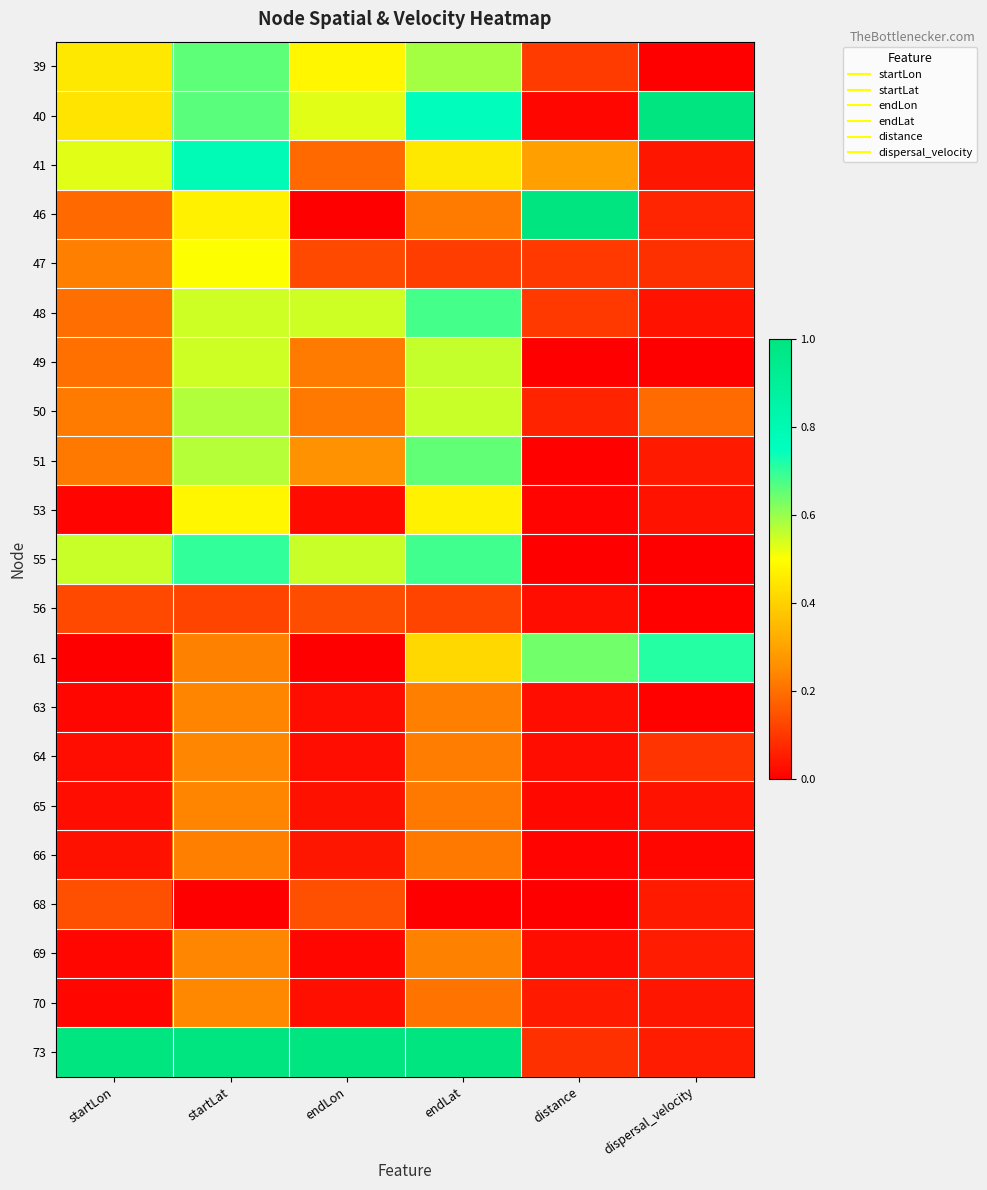

Reading left to right, extract all data points from this chart.

39: startLon=0.5	startLat=0.7	endLon=0.5	endLat=0.6	distance=0.1	dispersal_velocity=0.0
40: startLon=0.4	startLat=0.7	endLon=0.5	endLat=0.8	distance=0.0	dispersal_velocity=1.0
41: startLon=0.5	startLat=0.8	endLon=0.2	endLat=0.5	distance=0.3	dispersal_velocity=0.0
46: startLon=0.2	startLat=0.5	endLon=0.0	endLat=0.2	distance=1.0	dispersal_velocity=0.1
47: startLon=0.2	startLat=0.5	endLon=0.1	endLat=0.1	distance=0.1	dispersal_velocity=0.1
48: startLon=0.2	startLat=0.5	endLon=0.6	endLat=0.7	distance=0.1	dispersal_velocity=0.0
49: startLon=0.2	startLat=0.5	endLon=0.2	endLat=0.6	distance=0.0	dispersal_velocity=0.0
50: startLon=0.2	startLat=0.6	endLon=0.2	endLat=0.6	distance=0.1	dispersal_velocity=0.2
51: startLon=0.2	startLat=0.6	endLon=0.3	endLat=0.7	distance=0.0	dispersal_velocity=0.0
53: startLon=0.0	startLat=0.5	endLon=0.0	endLat=0.5	distance=0.0	dispersal_velocity=0.0
55: startLon=0.6	startLat=0.7	endLon=0.6	endLat=0.7	distance=0.0	dispersal_velocity=0.0
56: startLon=0.1	startLat=0.1	endLon=0.1	endLat=0.1	distance=0.0	dispersal_velocity=0.0
61: startLon=0.0	startLat=0.2	endLon=0.0	endLat=0.4	distance=0.6	dispersal_velocity=0.7
63: startLon=0.0	startLat=0.2	endLon=0.0	endLat=0.2	distance=0.0	dispersal_velocity=0.0
64: startLon=0.0	startLat=0.2	endLon=0.0	endLat=0.2	distance=0.0	dispersal_velocity=0.1
65: startLon=0.0	startLat=0.2	endLon=0.0	endLat=0.2	distance=0.0	dispersal_velocity=0.0
66: startLon=0.0	startLat=0.2	endLon=0.0	endLat=0.2	distance=0.0	dispersal_velocity=0.0
68: startLon=0.1	startLat=0.0	endLon=0.1	endLat=0.0	distance=0.0	dispersal_velocity=0.0
69: startLon=0.0	startLat=0.2	endLon=0.0	endLat=0.2	distance=0.0	dispersal_velocity=0.1
70: startLon=0.0	startLat=0.2	endLon=0.0	endLat=0.2	distance=0.1	dispersal_velocity=0.0
73: startLon=1.0	startLat=1.0	endLon=1.0	endLat=1.0	distance=0.1	dispersal_velocity=0.1